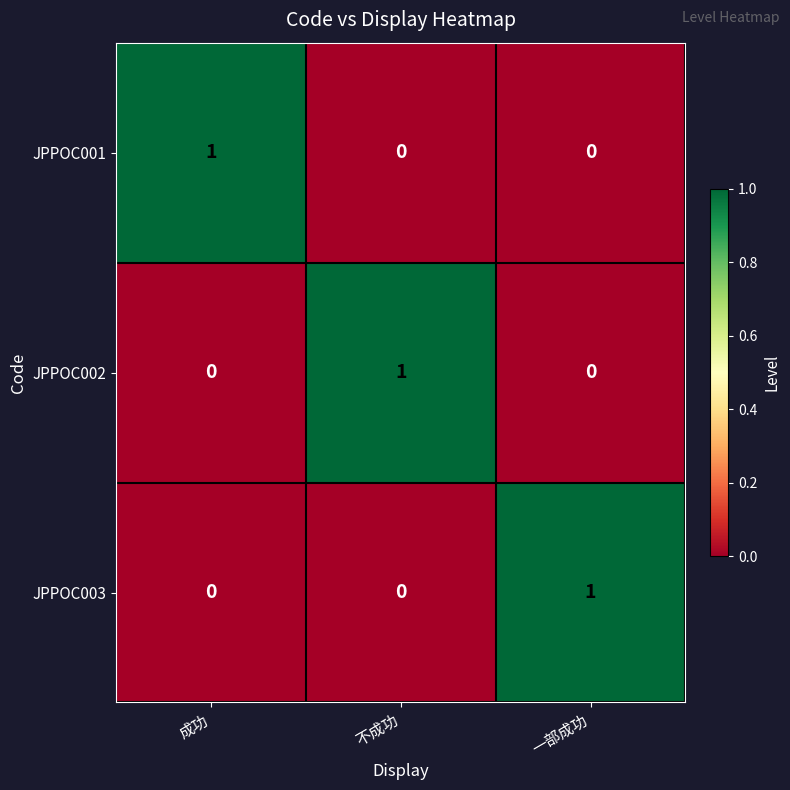

Reading left to right, what are all the values shown in this chart?

JPPOC001: 1	0	0
JPPOC002: 0	1	0
JPPOC003: 0	0	1